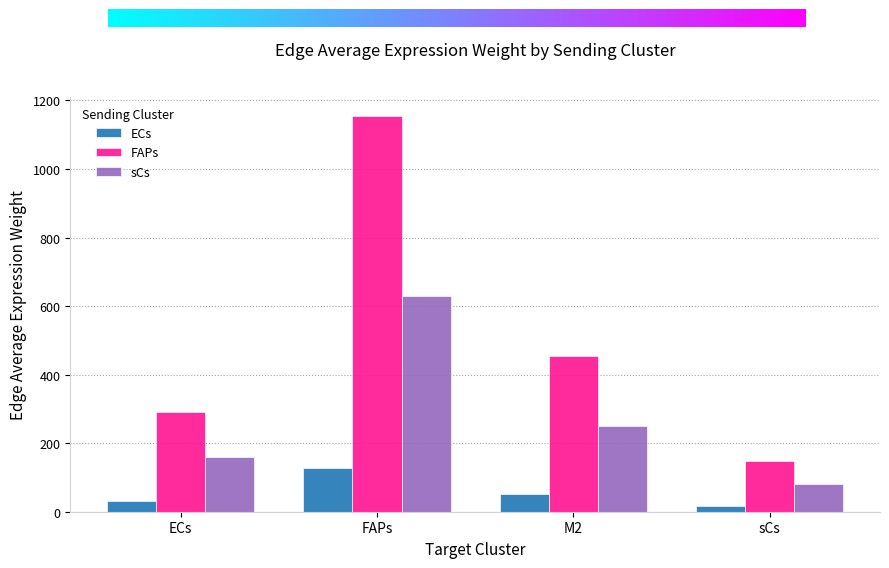

Which series has the largest total across all categories?

FAPs